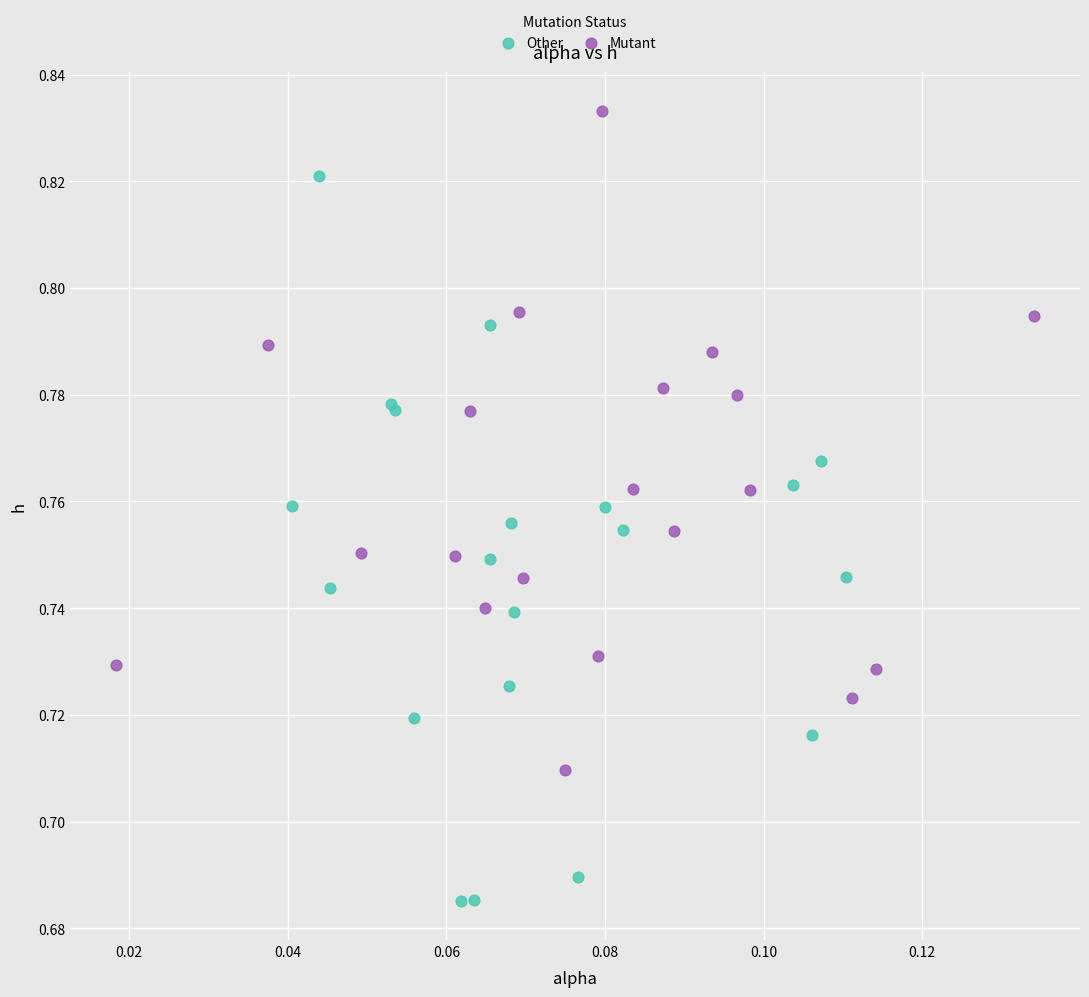

What are all the series names shown in the legend?

Other, Mutant